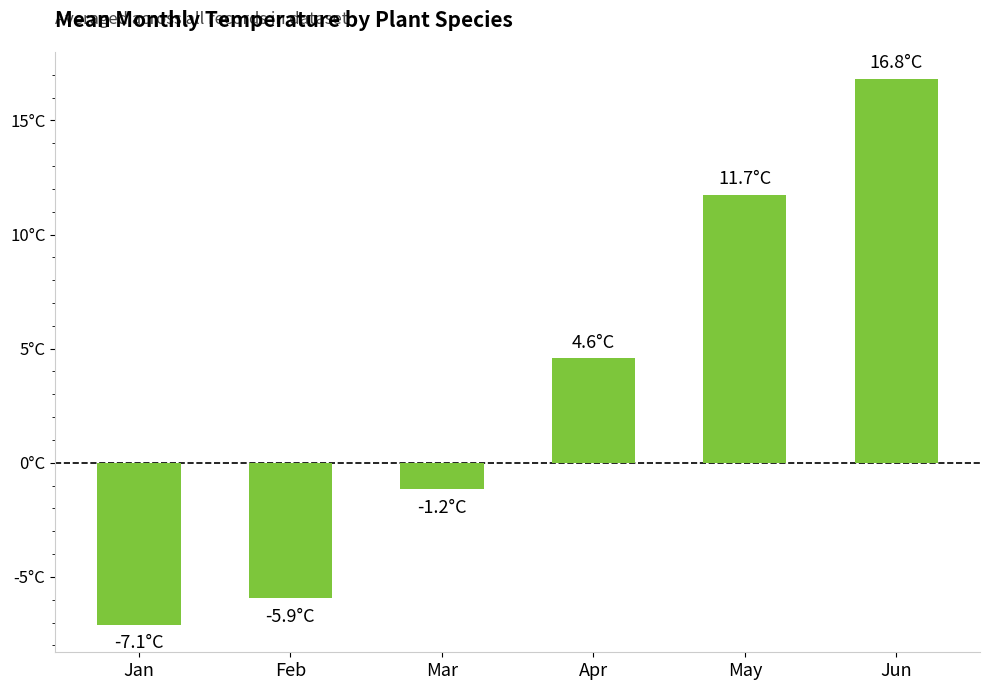

What is the smallest value displayed?

-7.1